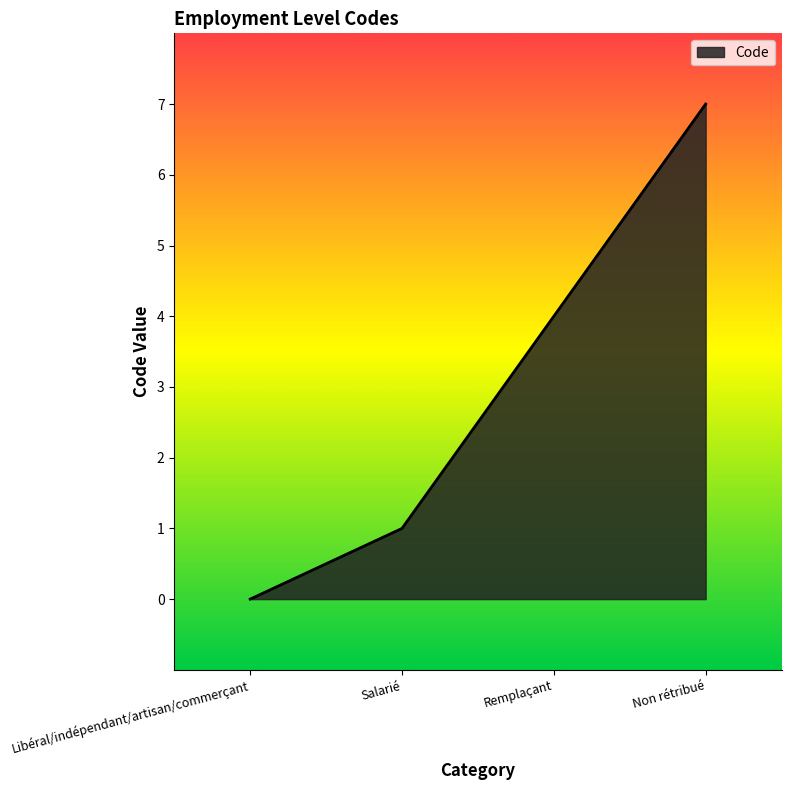

Count the number of values greater than 4.

1